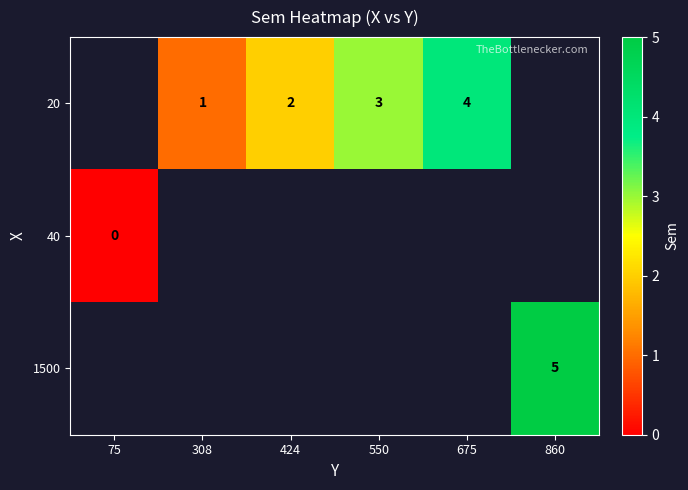

True or false: 20 has a value of 3 at 424.

False